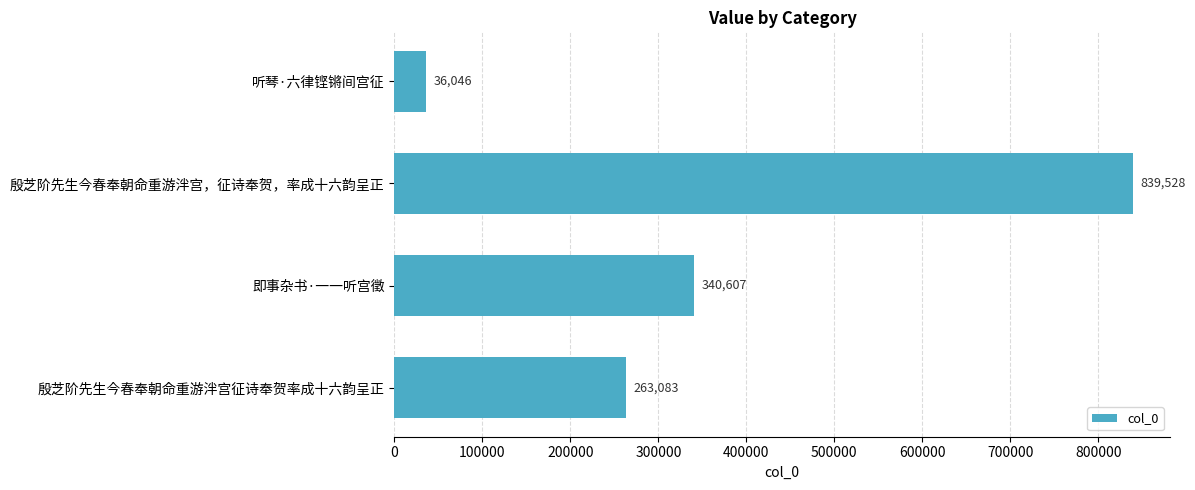

What is the value of the 1st bar from the top?

36046